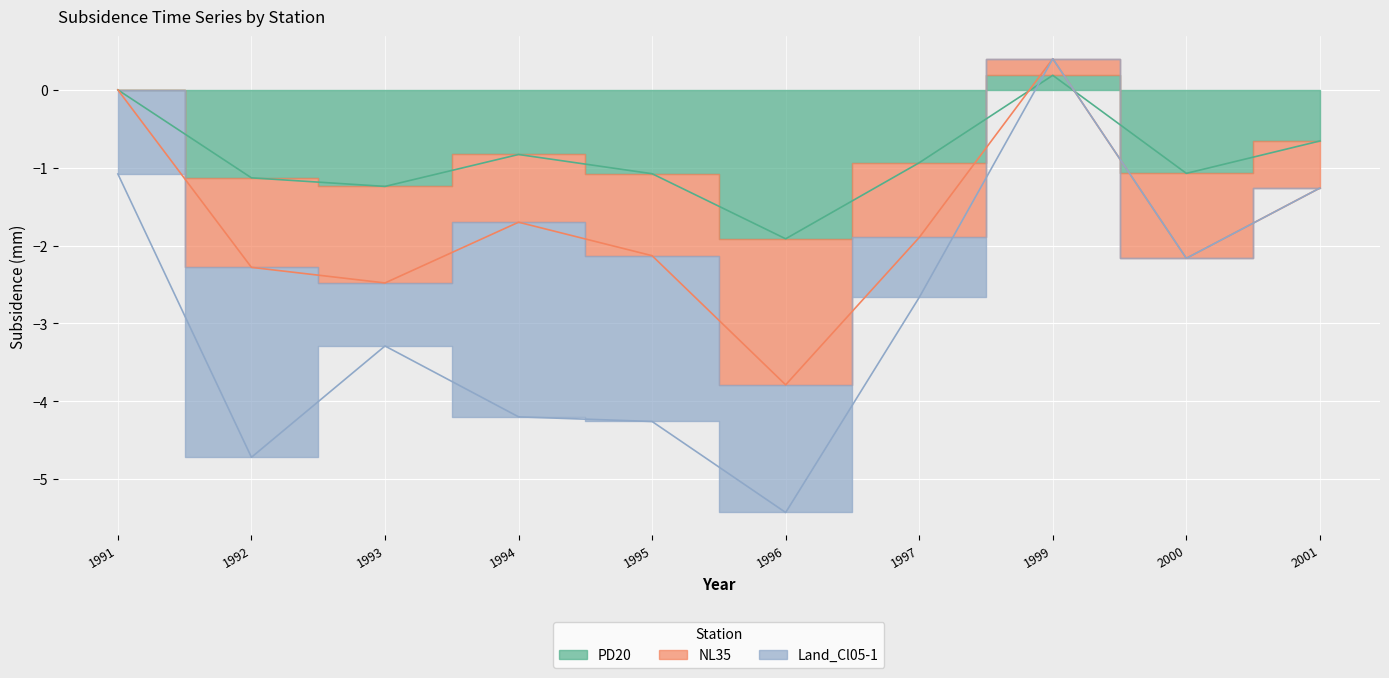

Where is the first local maximum for NL35?

1994